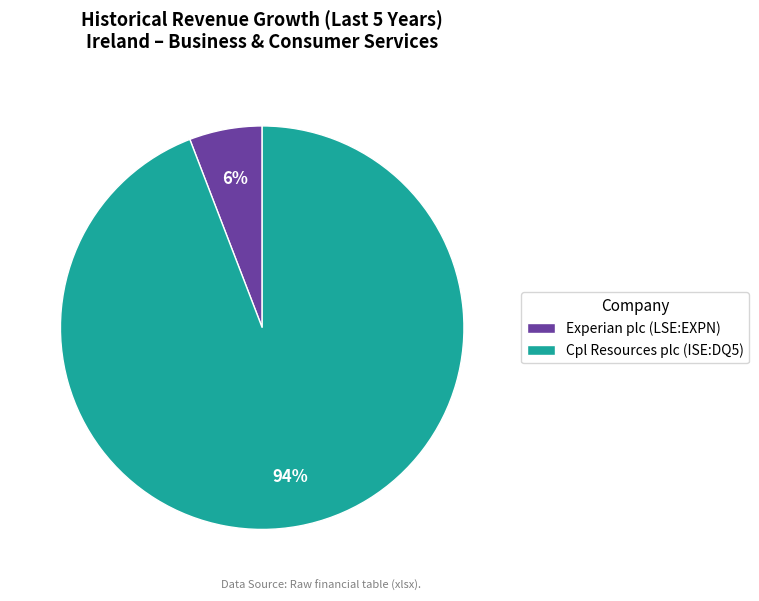

Rank the categories by value from lowest to highest.

Experian plc (LSE:EXPN), Cpl Resources plc (ISE:DQ5)